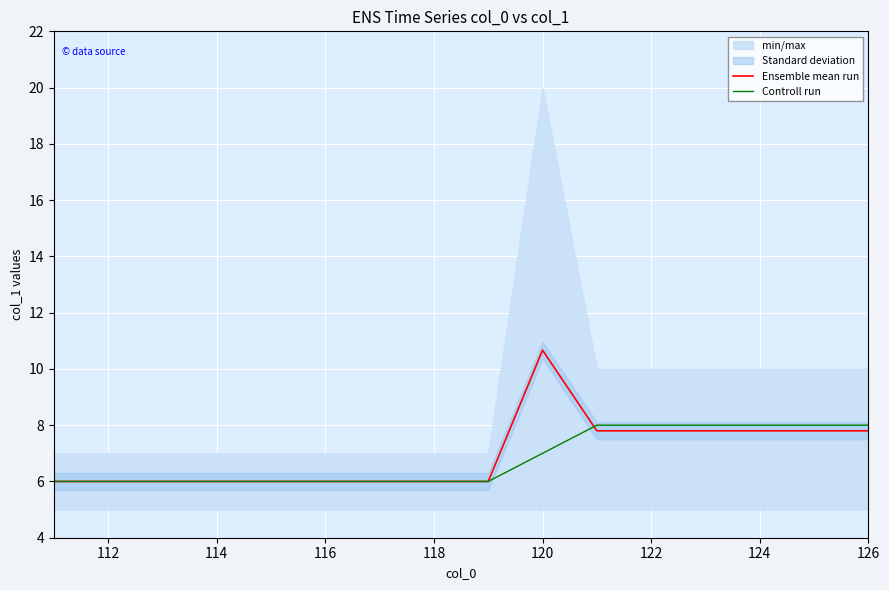

Which series ends up on top after the final intersection of Controll run and Ensemble mean run?

Controll run